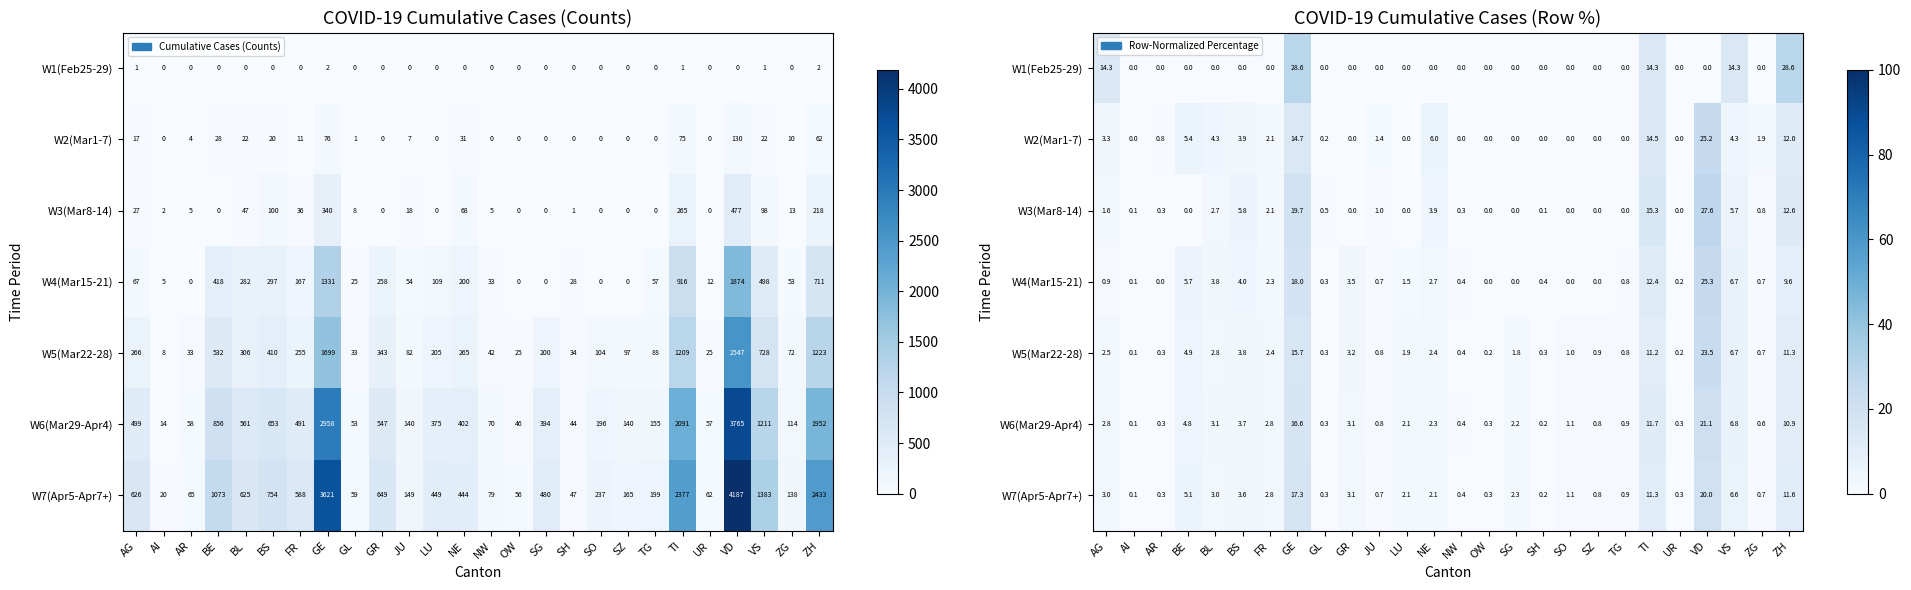

What is the total value across all series at ZH?

96.7